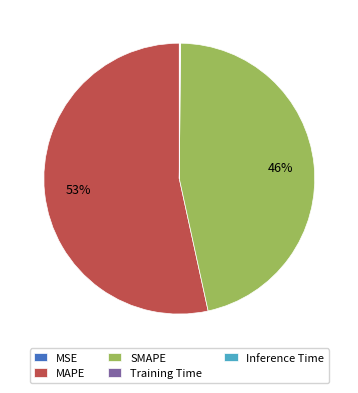

The SMAPE slice represents 40% of the pie. True or false?

False